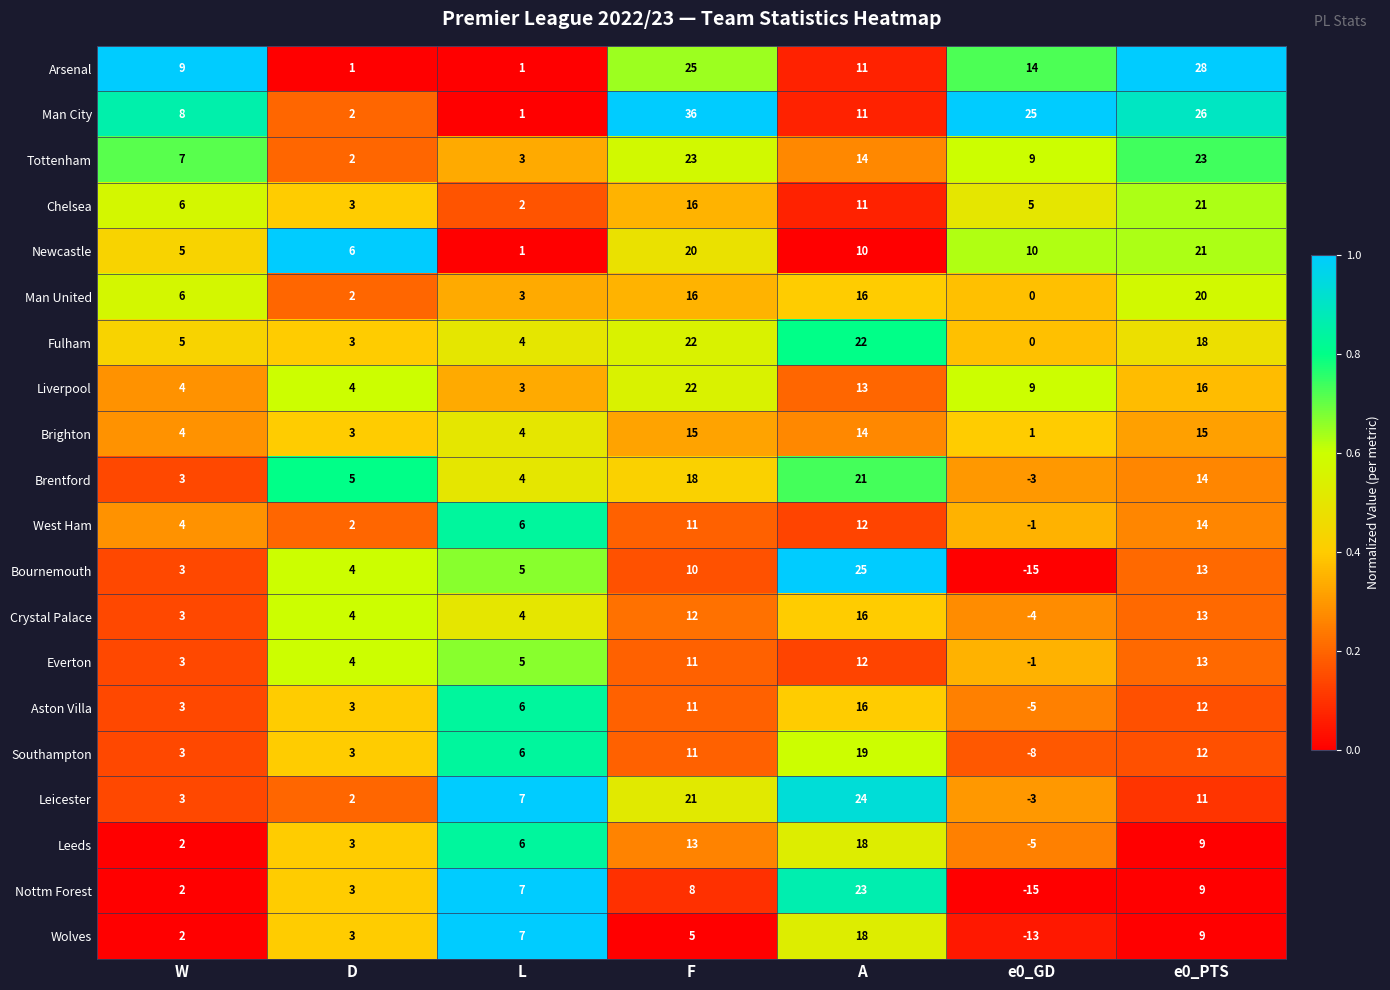

At which label is Fulham closest to 11?

W